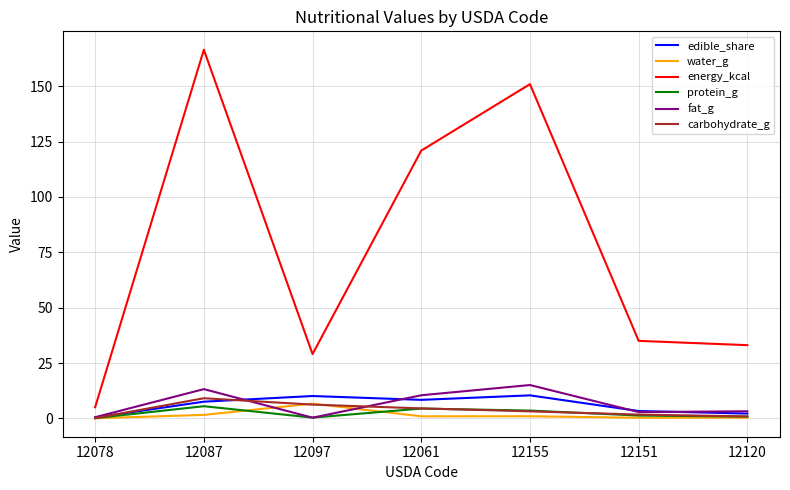

Is it true that carbohydrate_g equals 0.1 at 12078?

True